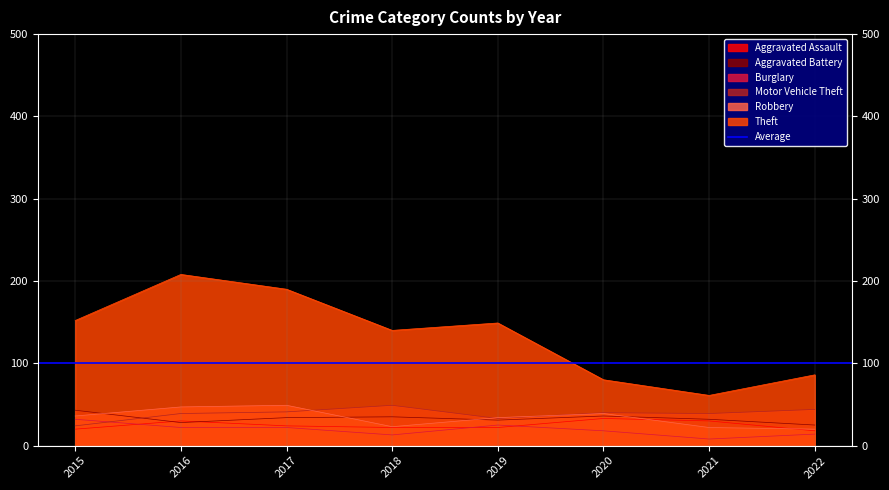

True or false: Burglary and Aggravated Assault cross at least once.

True